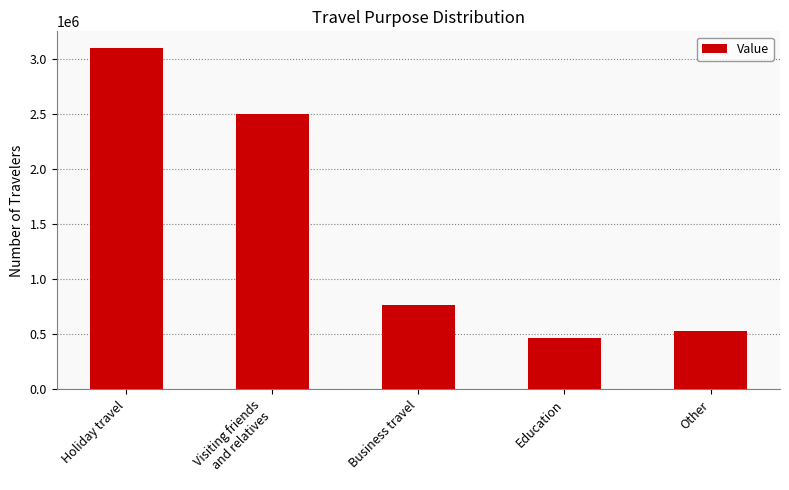

Between Holiday travel and Visiting friends
and relatives, which is larger?

Holiday travel